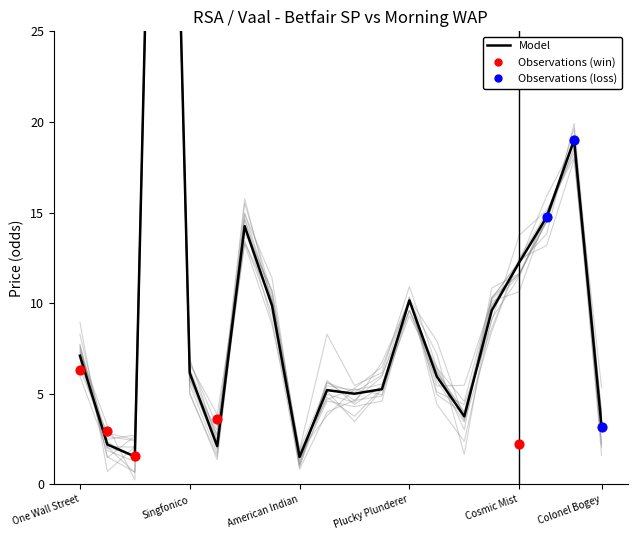

Which has a higher value, 14 or Colonel Bogey?

14